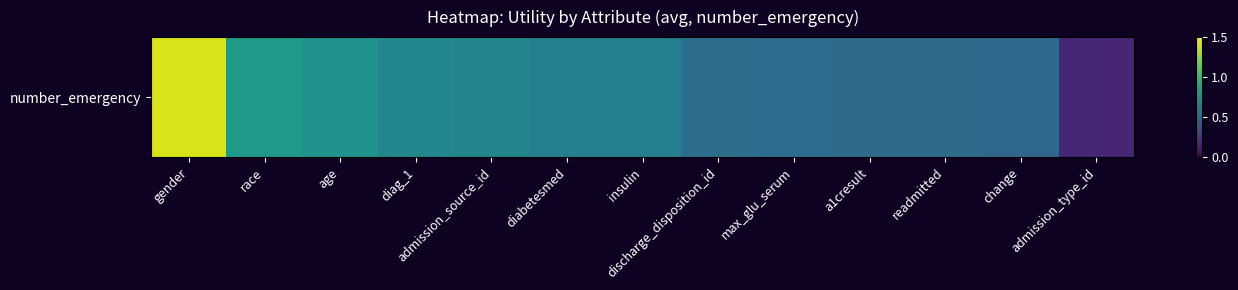

Reading left to right, list all the values displayed in this chart.

1.4	0.8	0.8	0.7	0.7	0.6	0.6	0.5	0.5	0.5	0.5	0.5	0.2